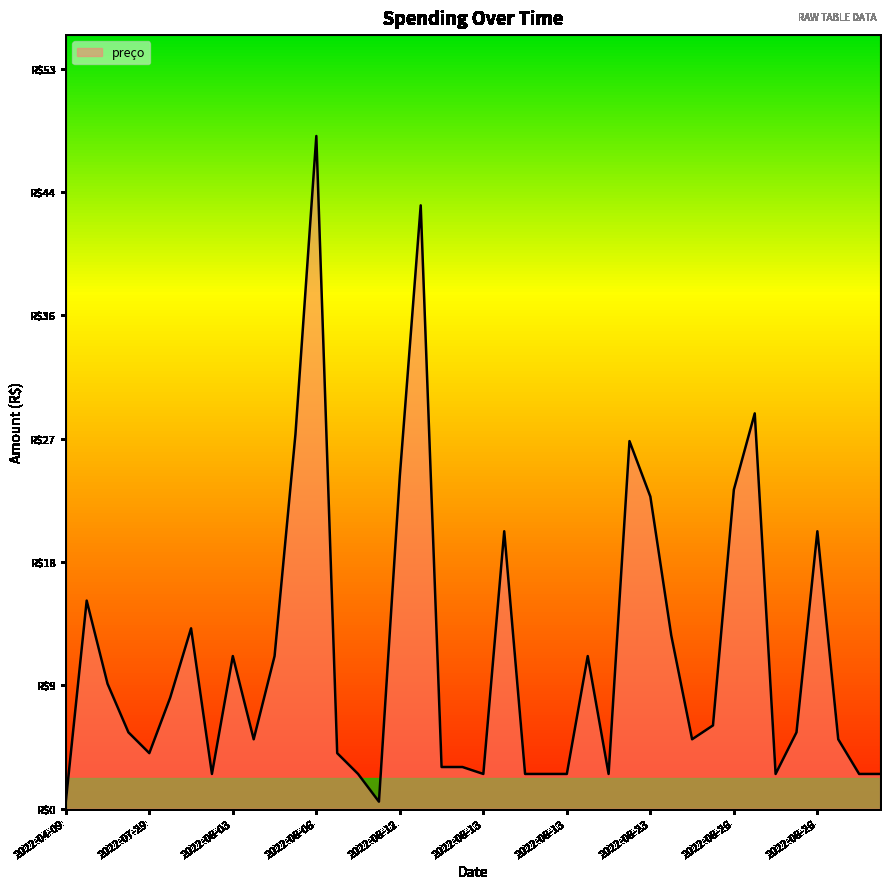

Is this an area chart (filled region under the line)?

Yes